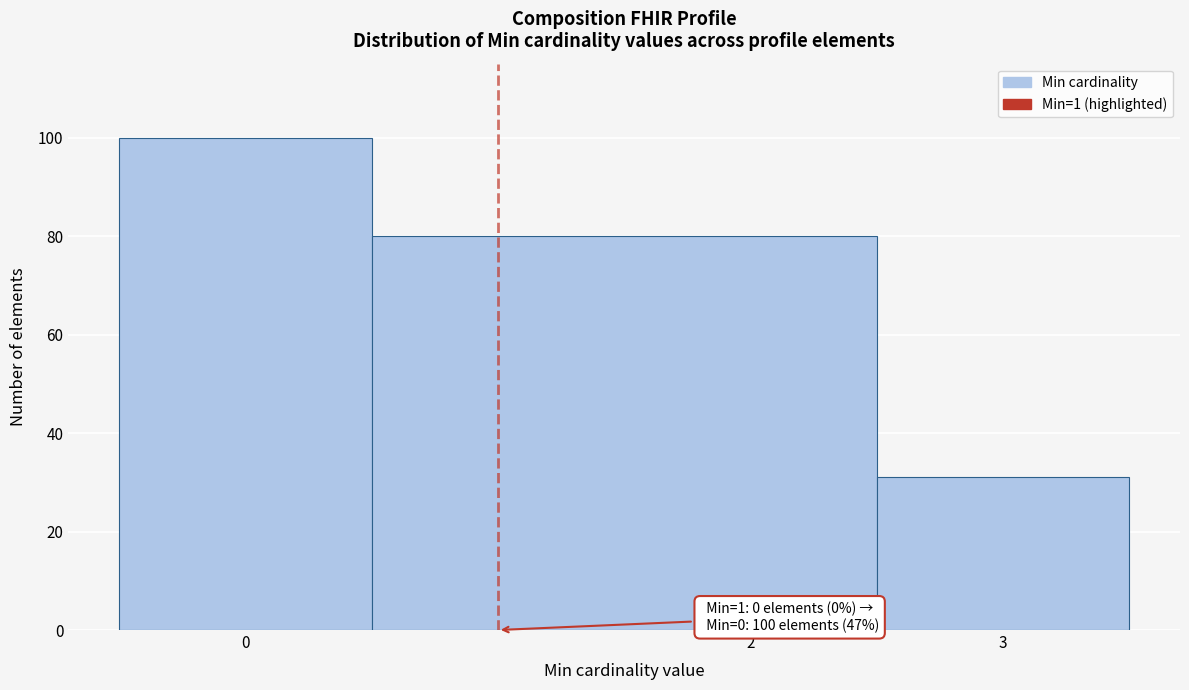

Over which range of the x-axis is the bar tallest?

-0.5 to 0.5